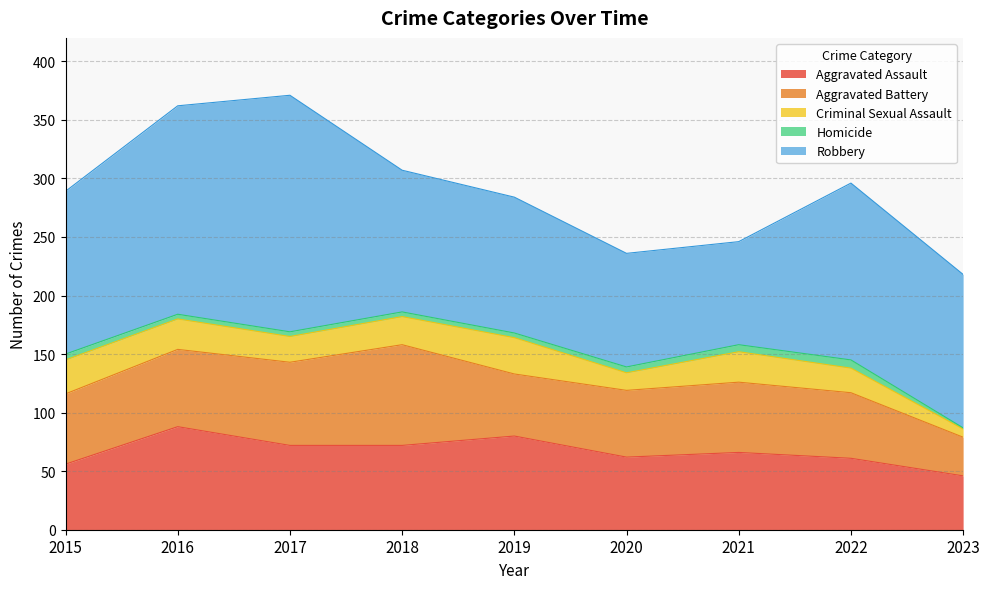

Is the value of Aggravated Battery at 2023 greater than the value of Criminal Sexual Assault at 2018?

Yes